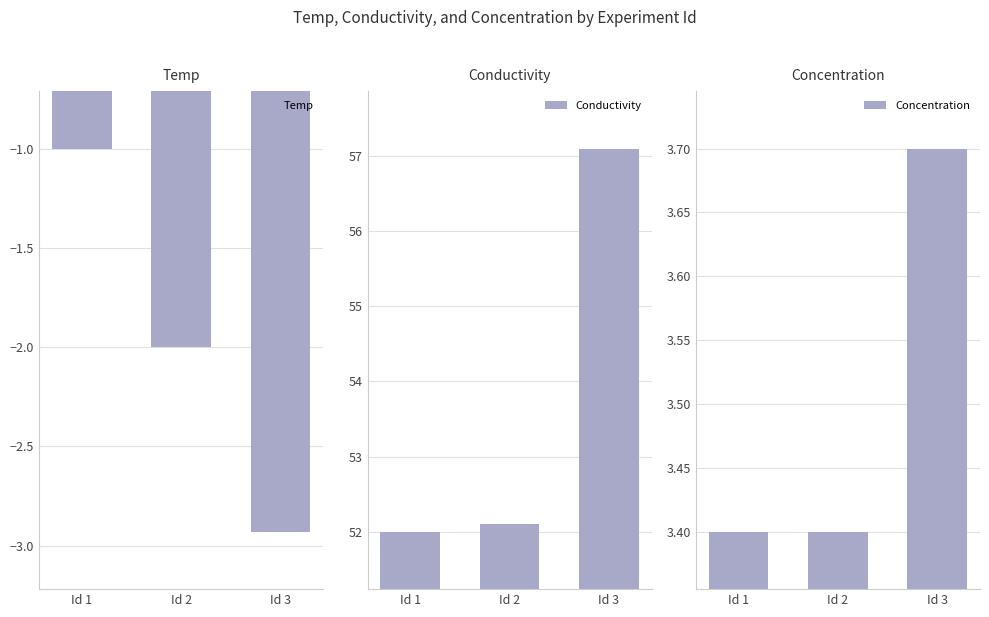

Where does the Temp series first go above -2?

Id 1